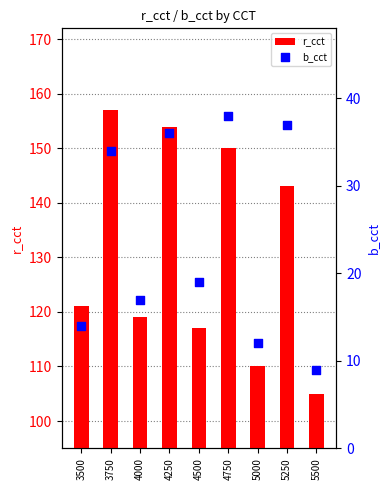

Which series contains the highest Y value?

r_cct